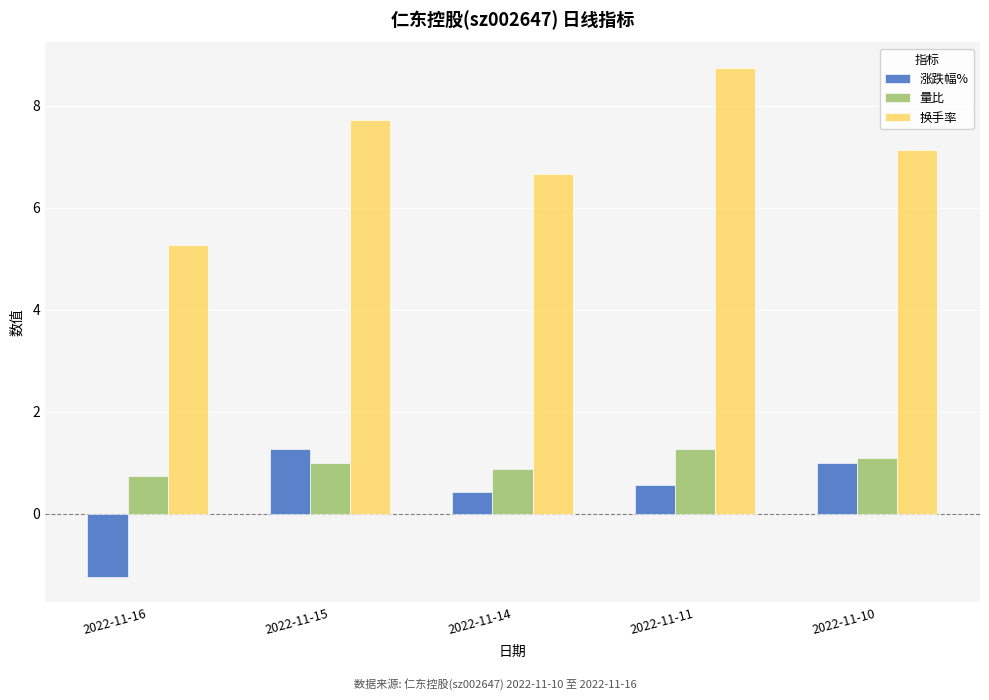

Where is 量比 nearest to the value 0?

2022-11-16